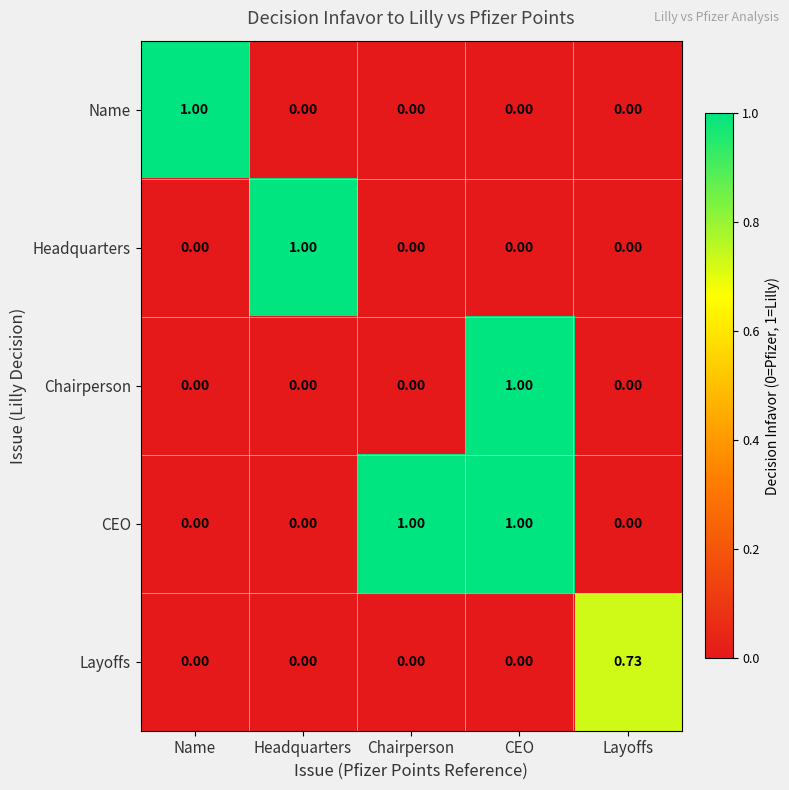

At which category is the sum across all series the highest?

CEO